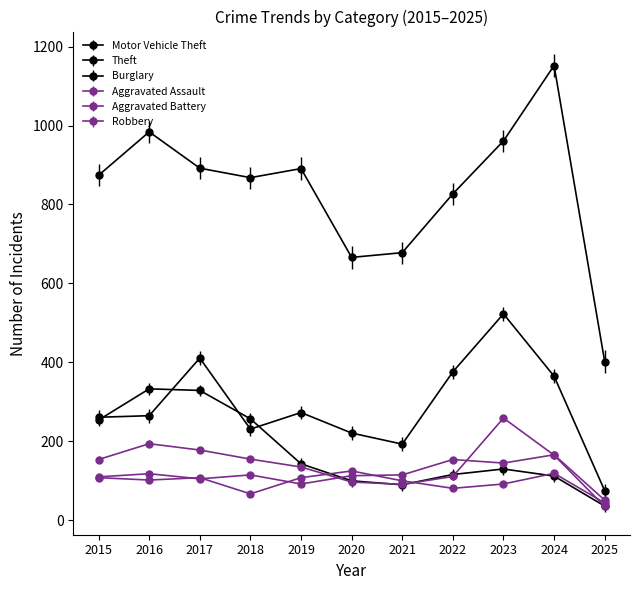

How many data points in Robbery are less than 154?

5